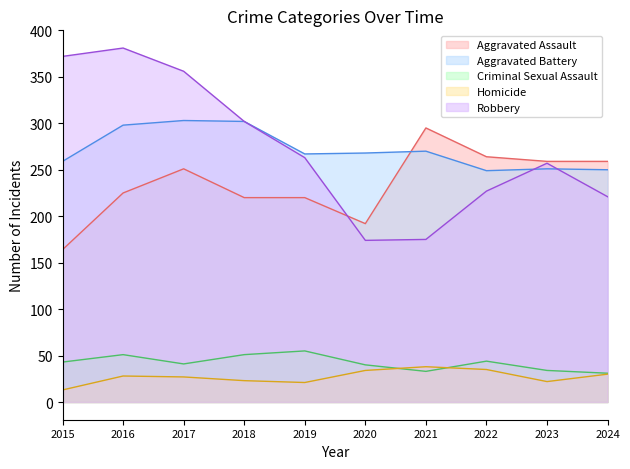

What is the total value across all series at 2020?

708